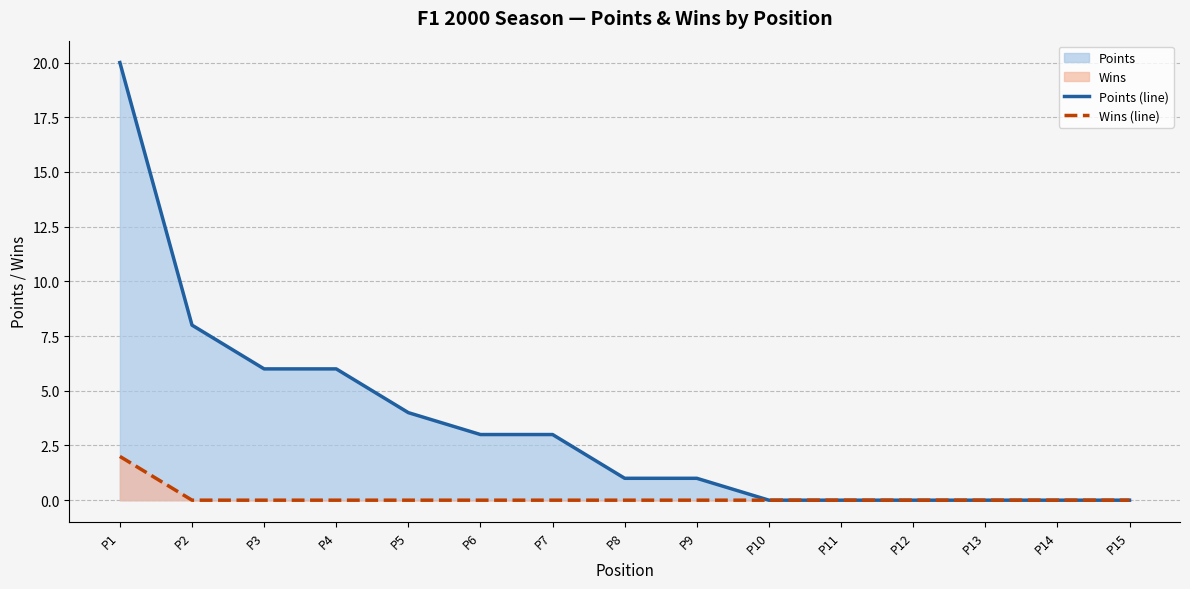

Reading left to right, extract all data points from this chart.

Points (line): P1=20	P2=8	P3=6	P4=6	P5=4	P6=3	P7=3	P8=1	P9=1	P10=0	P11=0	P12=0	P13=0	P14=0	P15=0
Wins (line): P1=2	P2=0	P3=0	P4=0	P5=0	P6=0	P7=0	P8=0	P9=0	P10=0	P11=0	P12=0	P13=0	P14=0	P15=0